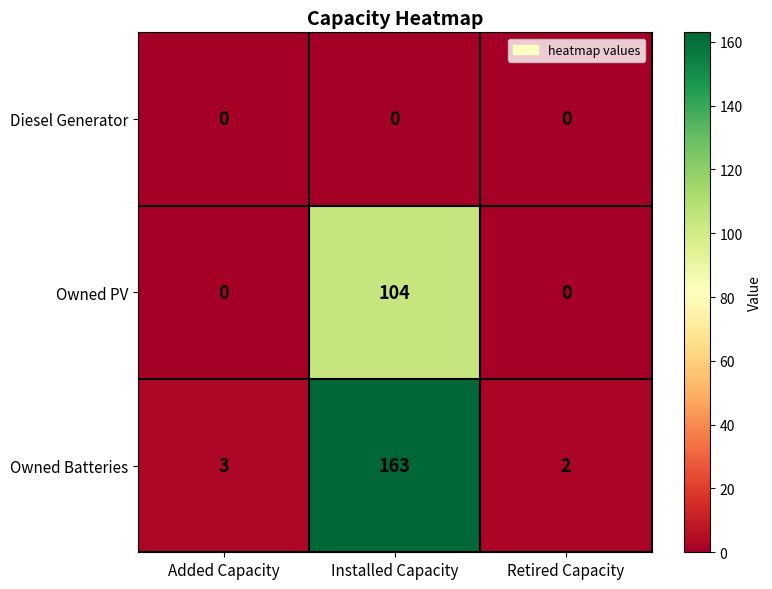

Reading left to right, transcribe all the data shown in this chart.

Diesel Generator: Added Capacity=0	Installed Capacity=0	Retired Capacity=0
Owned PV: Added Capacity=0	Installed Capacity=104	Retired Capacity=0
Owned Batteries: Added Capacity=3	Installed Capacity=163	Retired Capacity=2